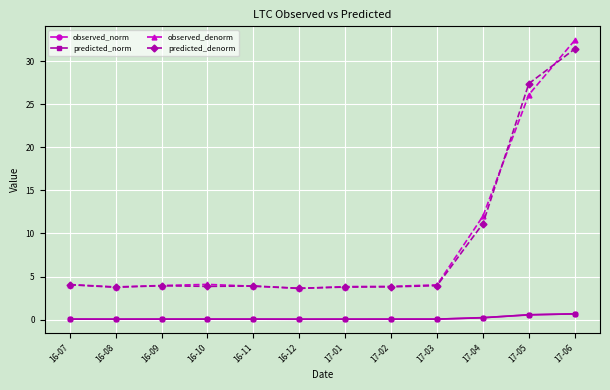

What is the label of the 6th point from the left?

16-12